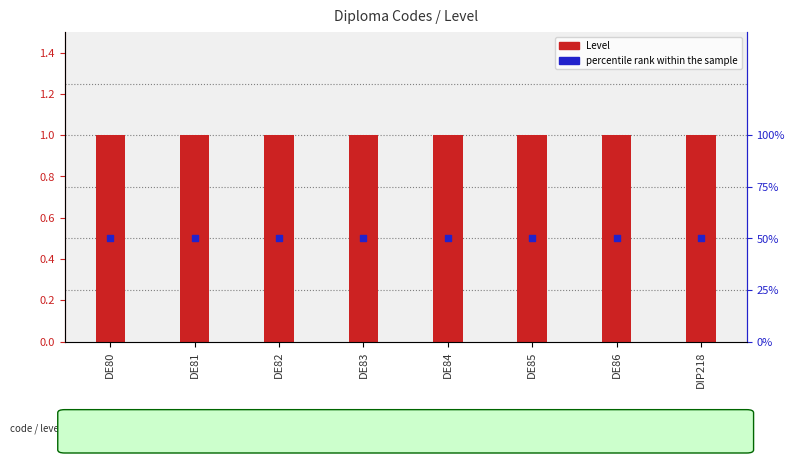

Which series contains the highest Y value?

Level